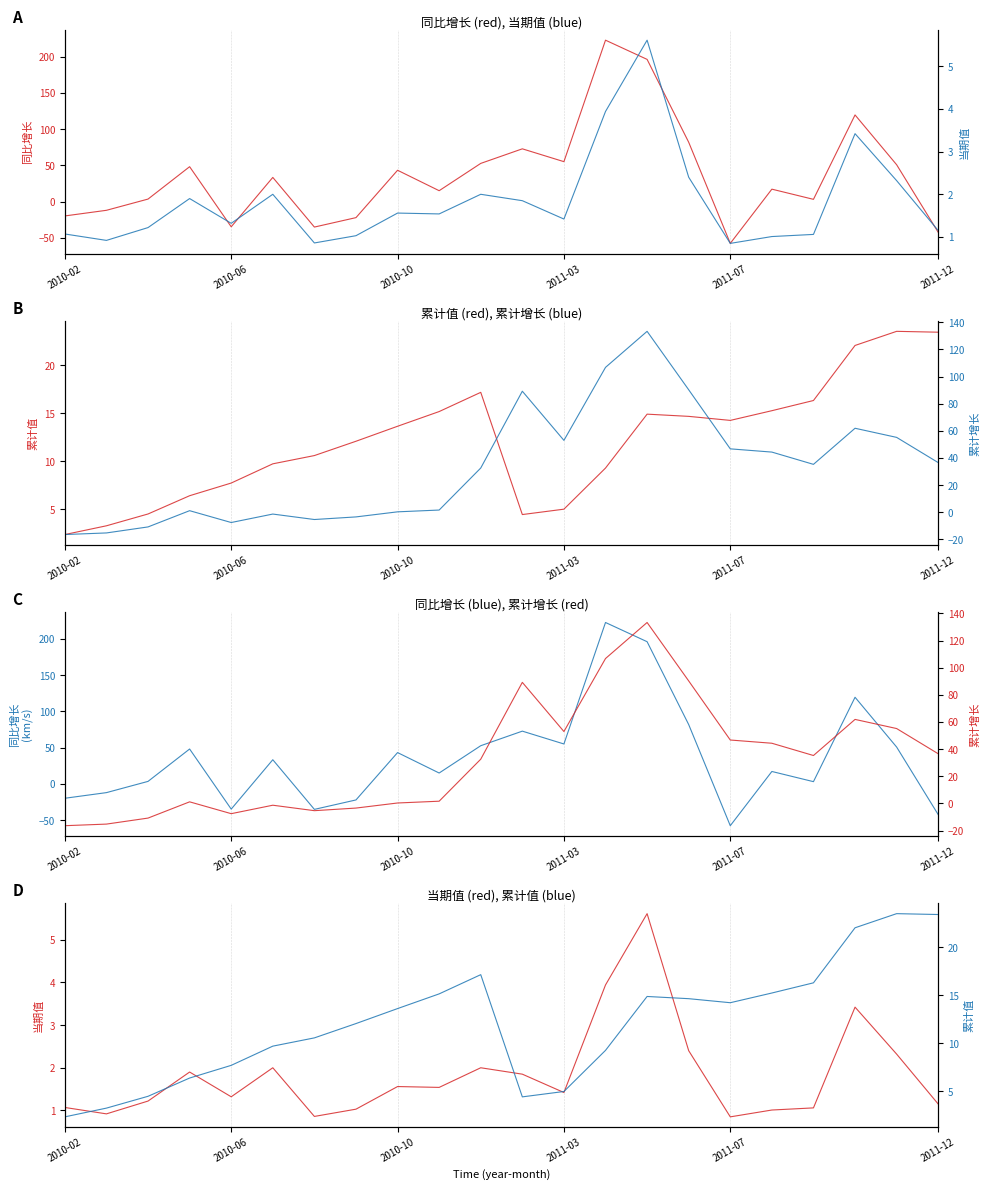

True or false: 累计值 and 累计增长 cross at least once.

True